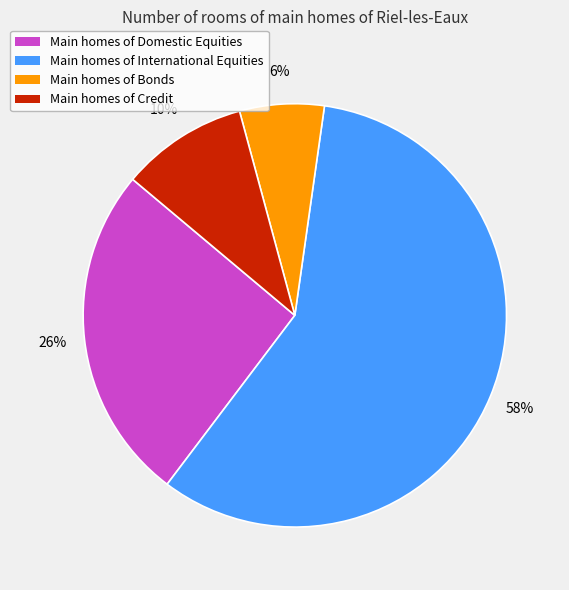

How many segments does this pie chart have?

4